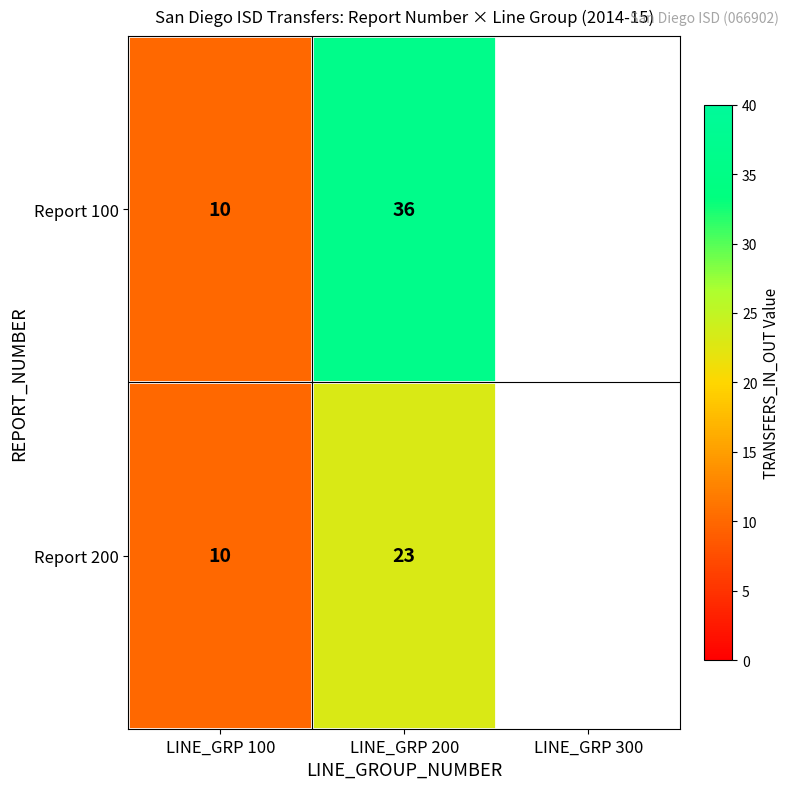

At which category is the sum across all series the highest?

LINE_GRP 200